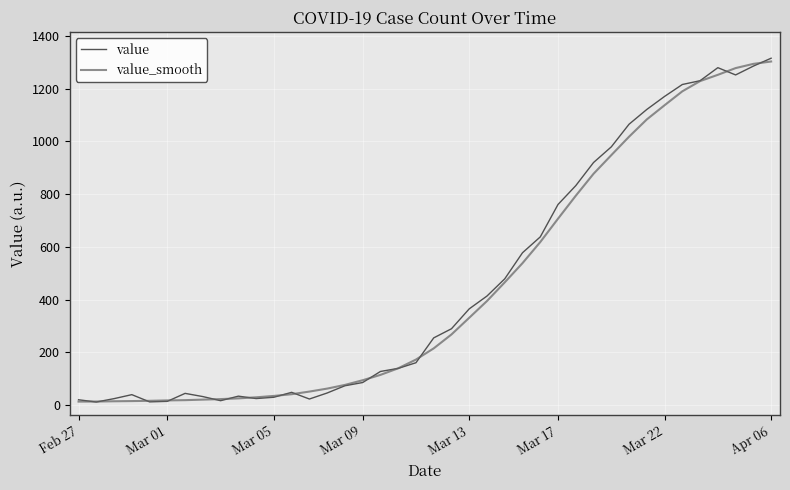

What is the greatest value displayed?

1315.0